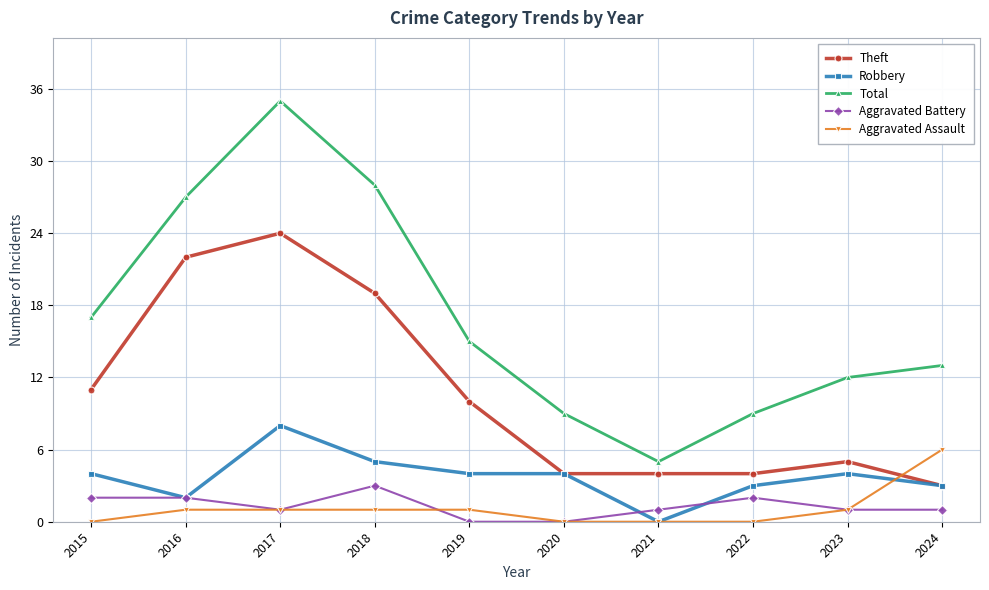

At which category is the sum across all series the highest?

2017